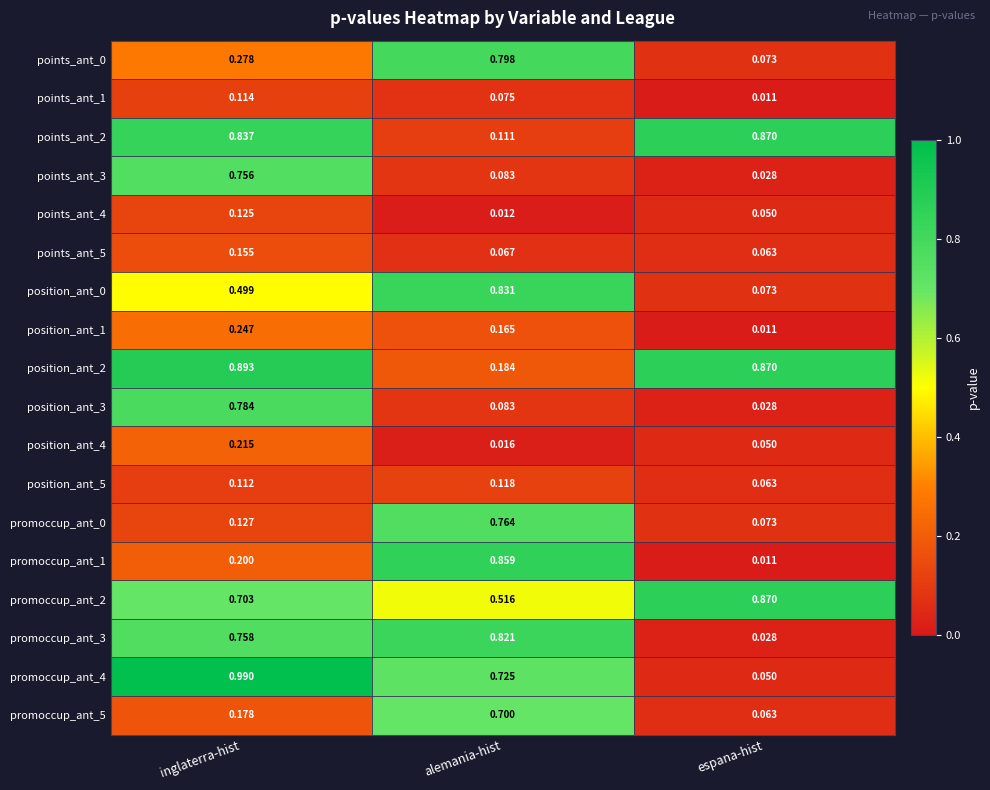

Count the number of data series in this chart.

18